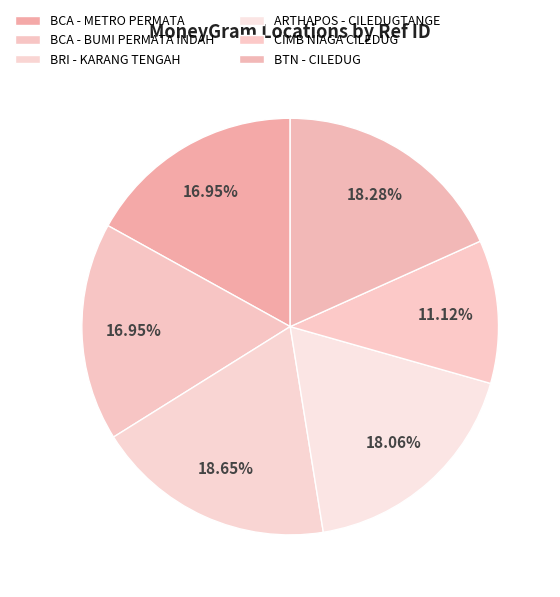

Count the number of slices in the pie.

6